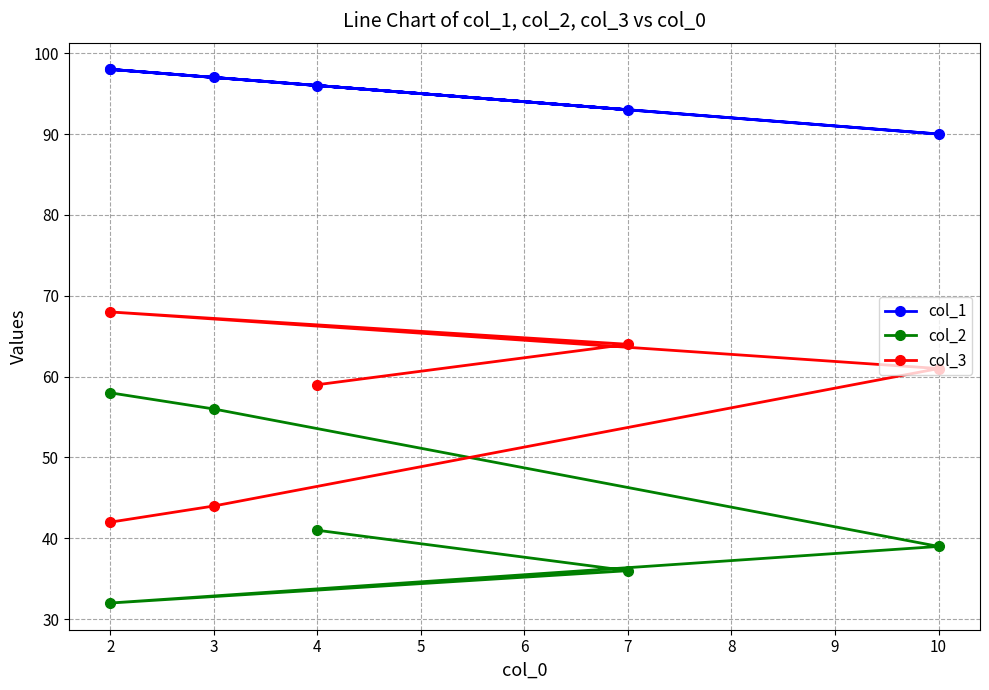

Which series has the largest range (max minus min)?

col_2